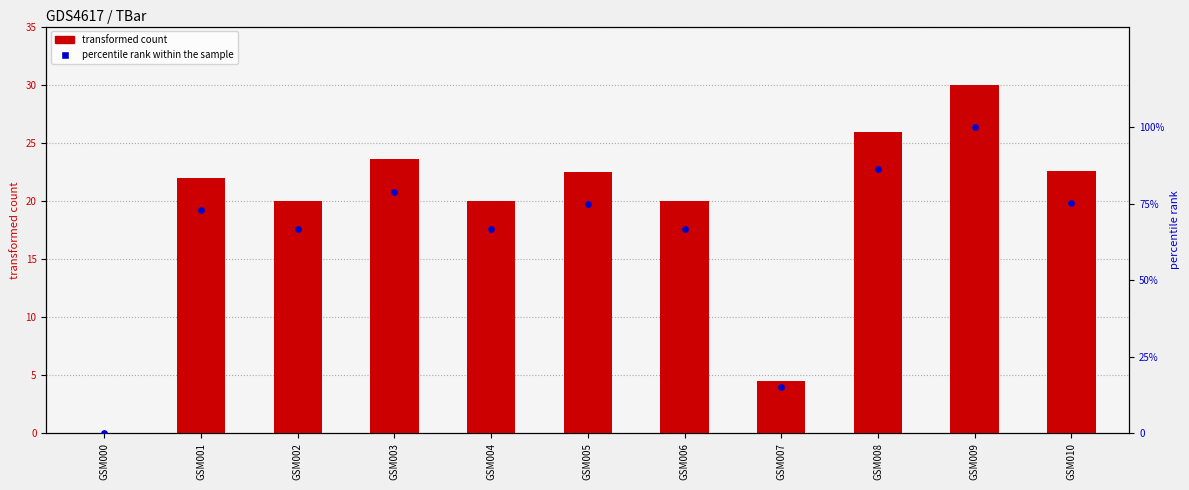

Is the value of TBar at GSM010 greater than the value of percentile rank within the sample at GSM005?

No